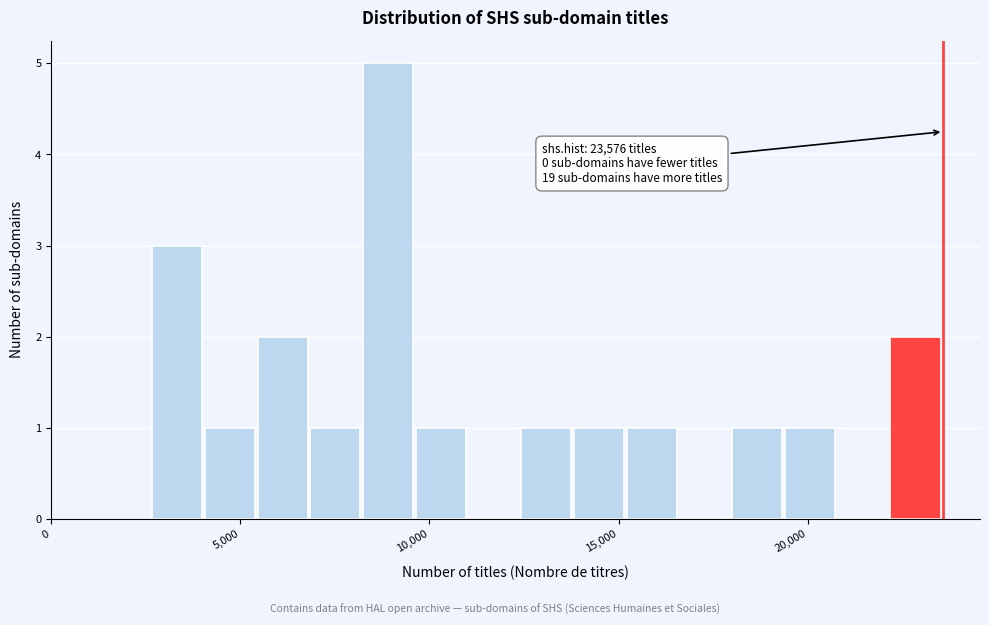

Around what value on the x-axis is the tallest bar? Give the approximate position of its centre, as read against the axis.

9000